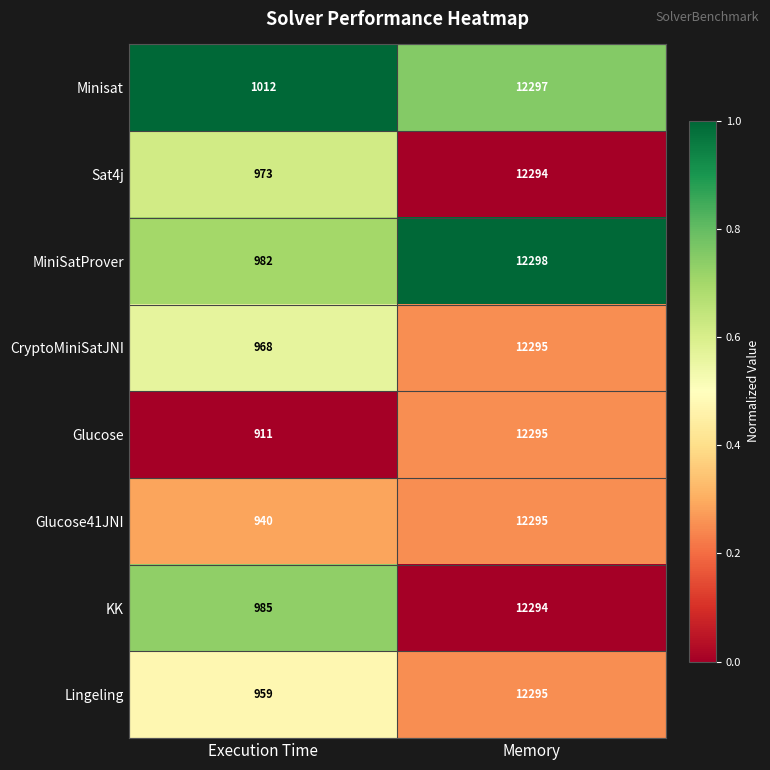

What is the difference between the Glucose41JNI values at Execution Time and Memory?

11355